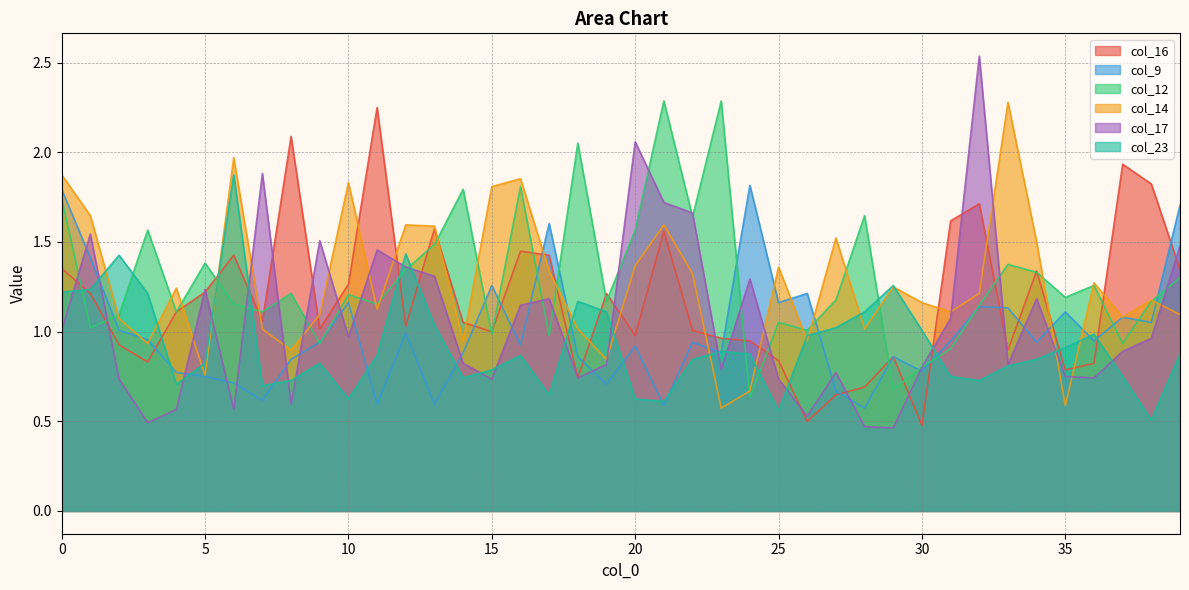

Which category has the highest value across all series?

32